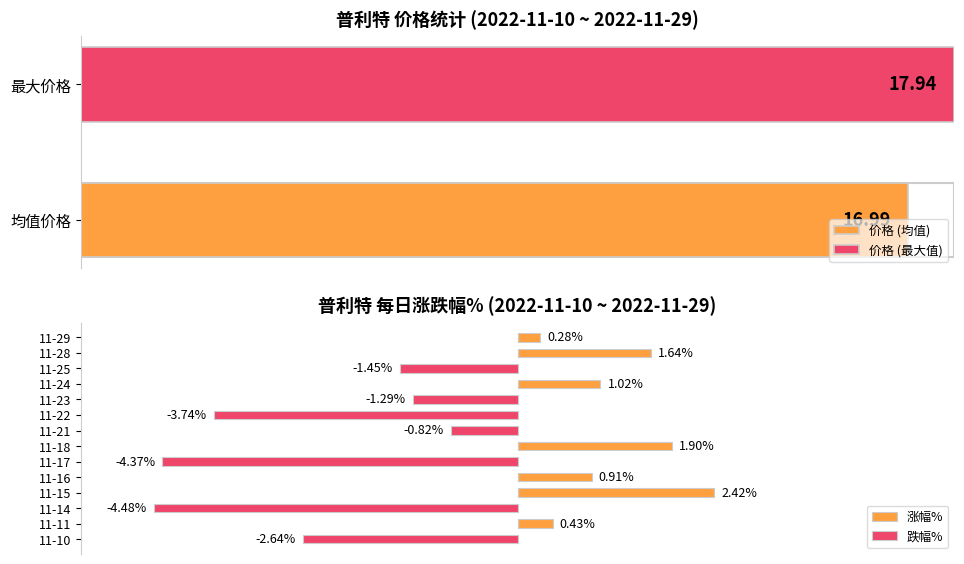

Which series has the largest range (max minus min)?

跌幅%